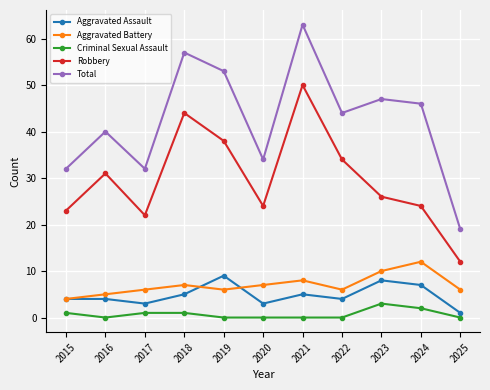

Reading left to right, list all the values displayed in this chart.

Aggravated Assault: 4	4	3	5	9	3	5	4	8	7	1
Aggravated Battery: 4	5	6	7	6	7	8	6	10	12	6
Criminal Sexual Assault: 1	0	1	1	0	0	0	0	3	2	0
Robbery: 23	31	22	44	38	24	50	34	26	24	12
Total: 32	40	32	57	53	34	63	44	47	46	19